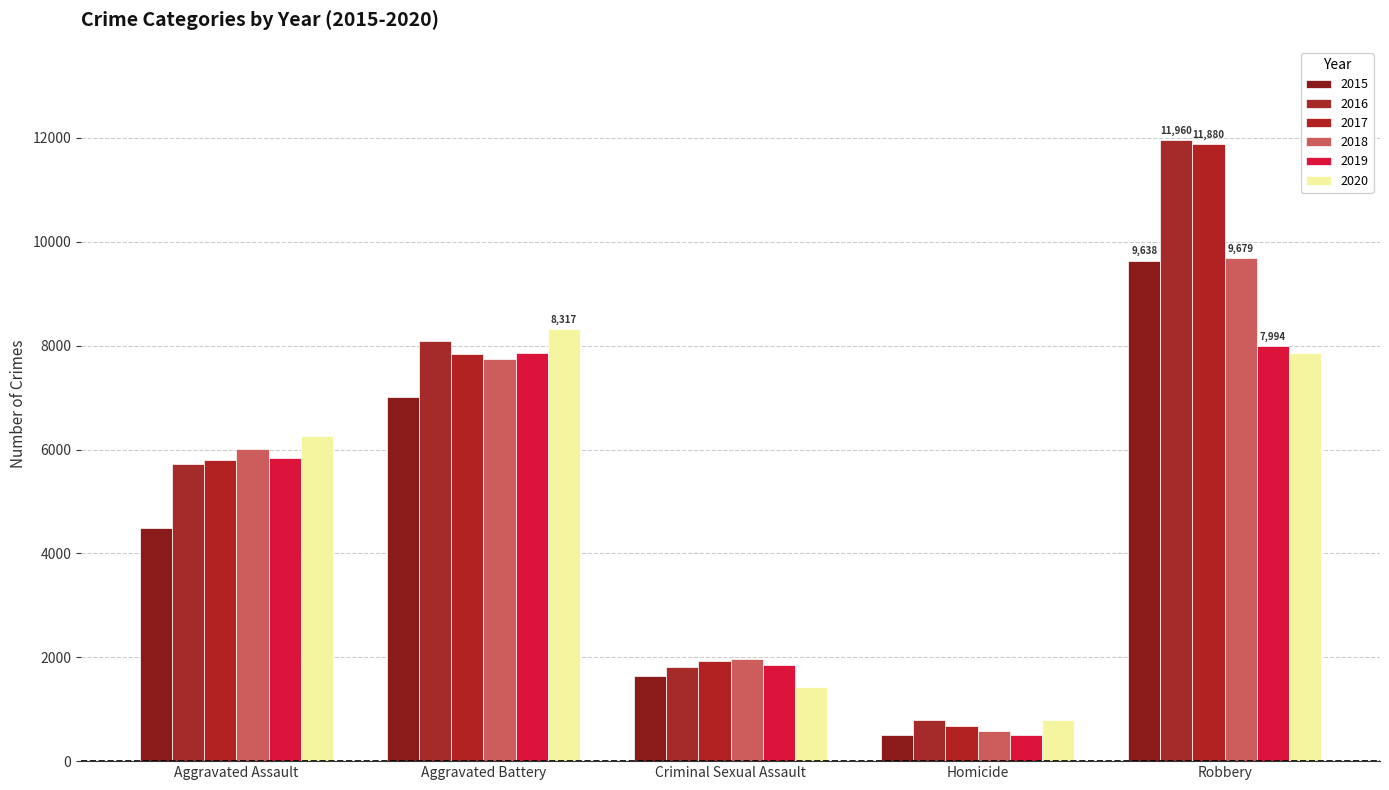

How many values in the 2020 series are below 6263?

2